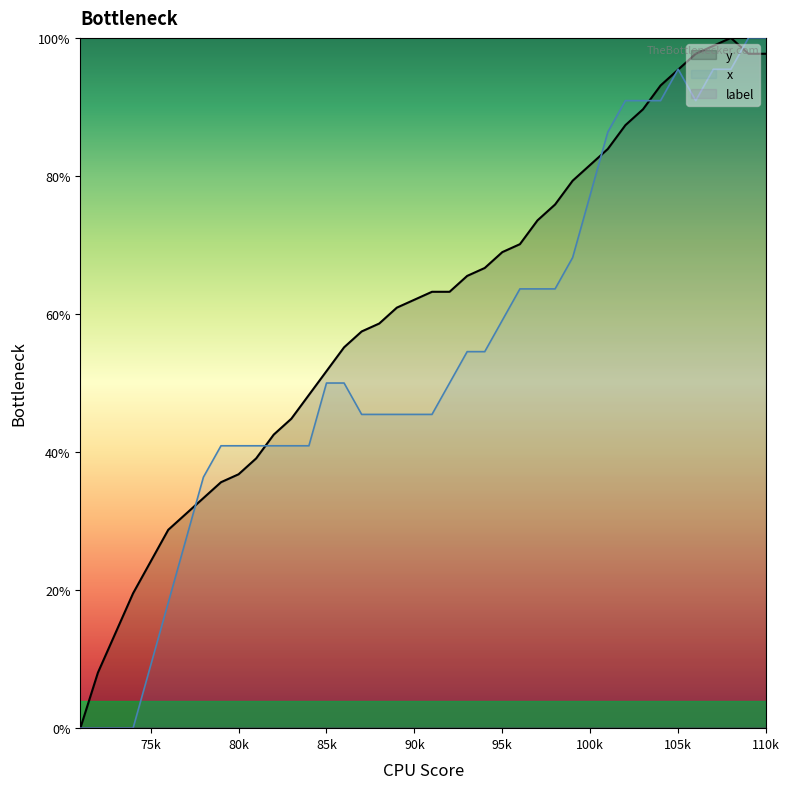

What is the difference between the maximum and minimum values in the y series?

100.0